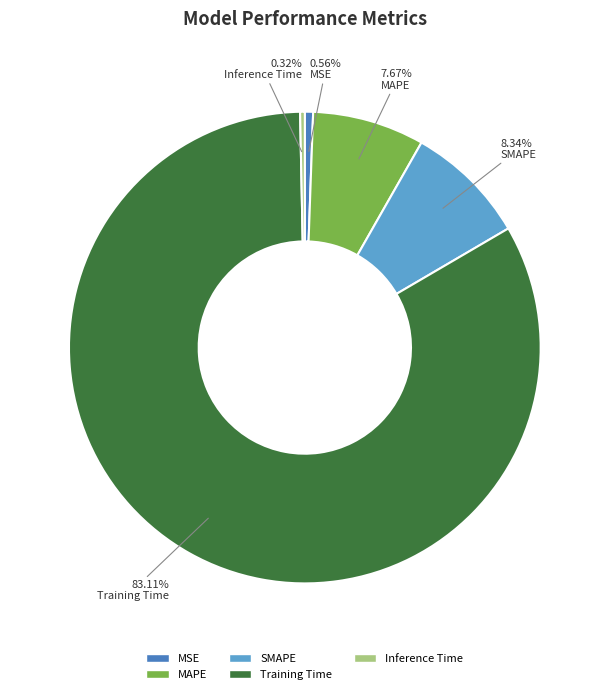

To the nearest percent, what is the combined percentage of SMAPE and MAPE?

16%